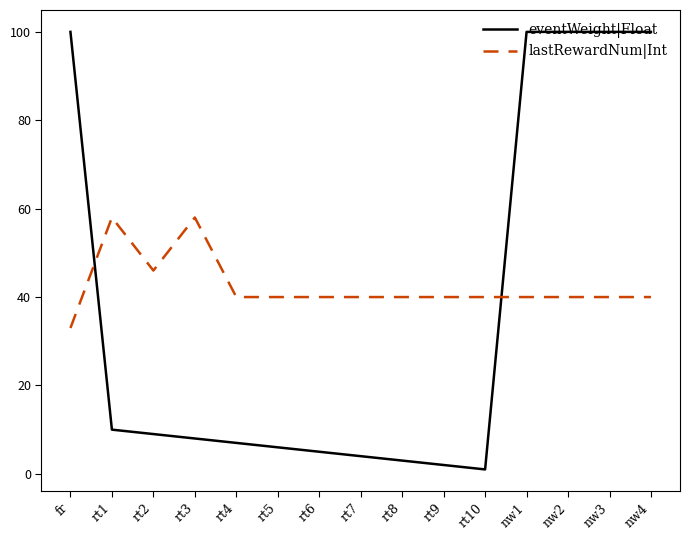

What is the greatest value displayed?

100